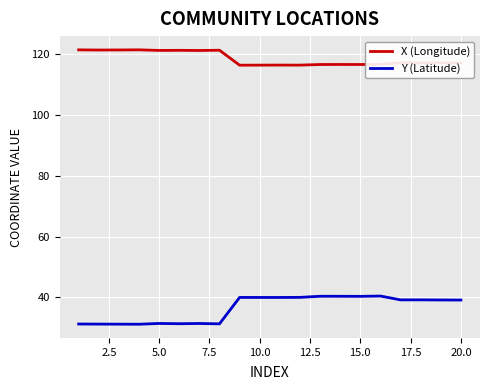

Which series has the largest total across all categories?

X (Longitude)